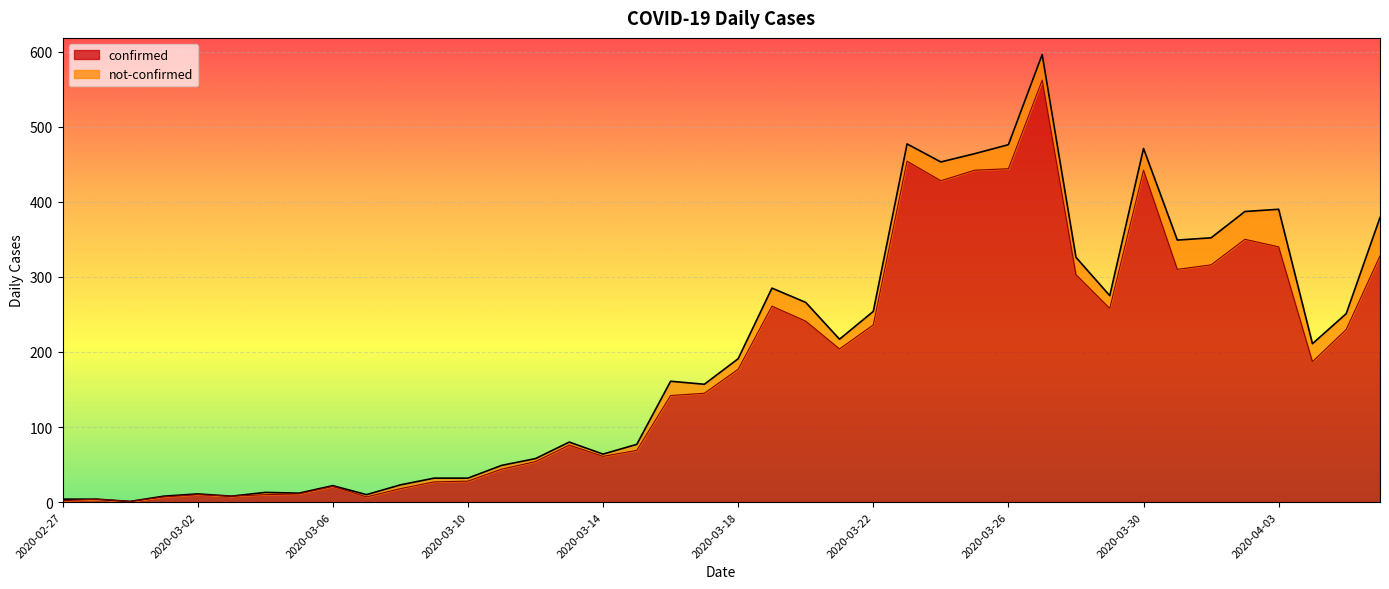

What is the maximum value shown in the chart?

562